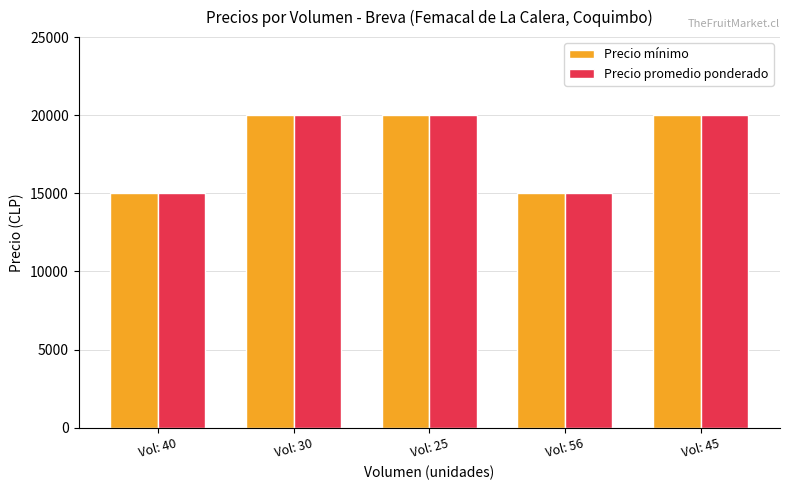

What is the sum of all Precio promedio ponderado values?

90000